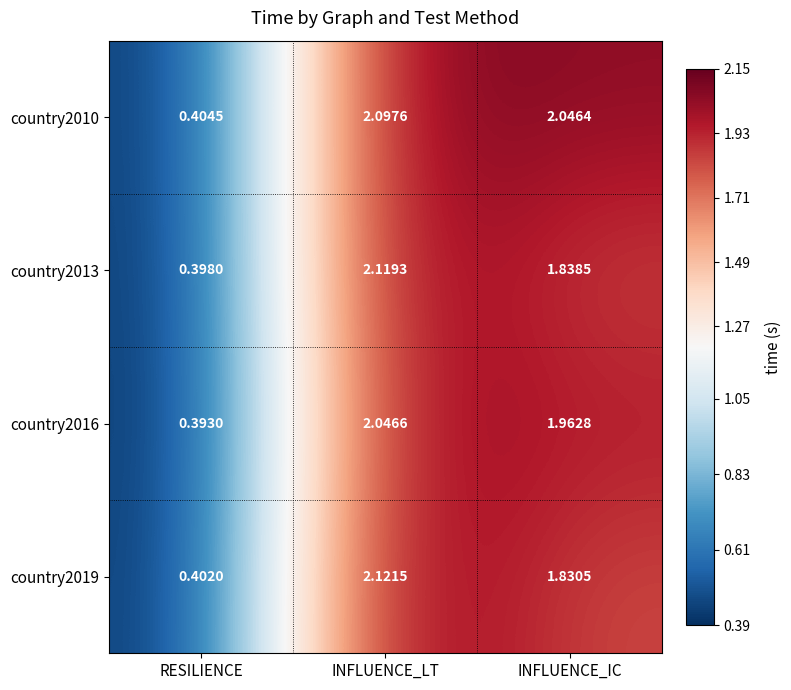

What is the difference between the highest and lowest values at INFLUENCE_LT?

0.1